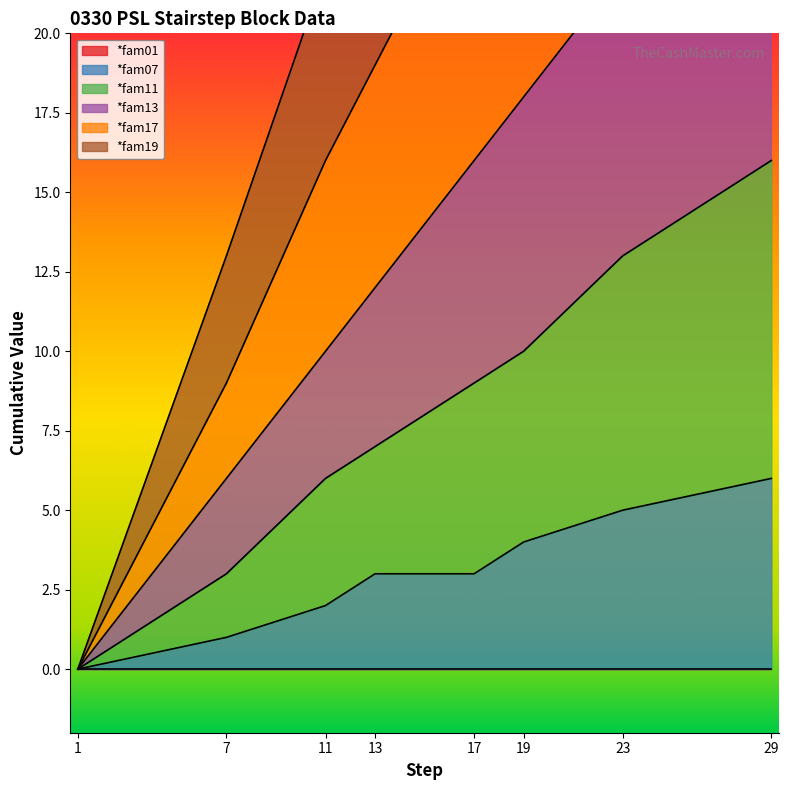

The *fam07 series shows 0 at 1. True or false?

True